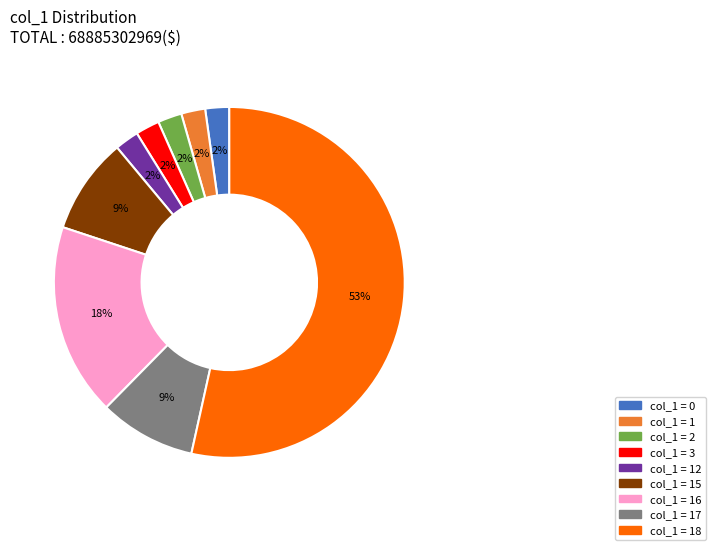

Does any single category account for the majority?

Yes